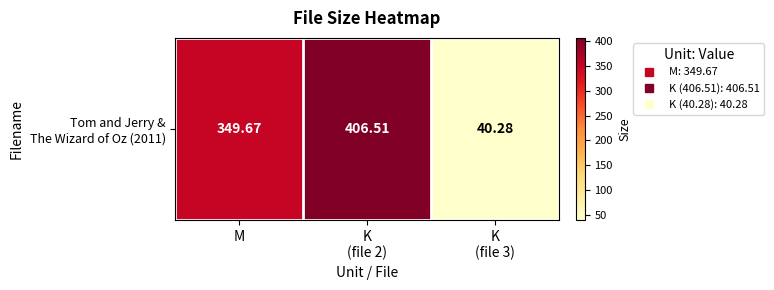

Which label corresponds to the largest value in the chart?

K
(file 2)